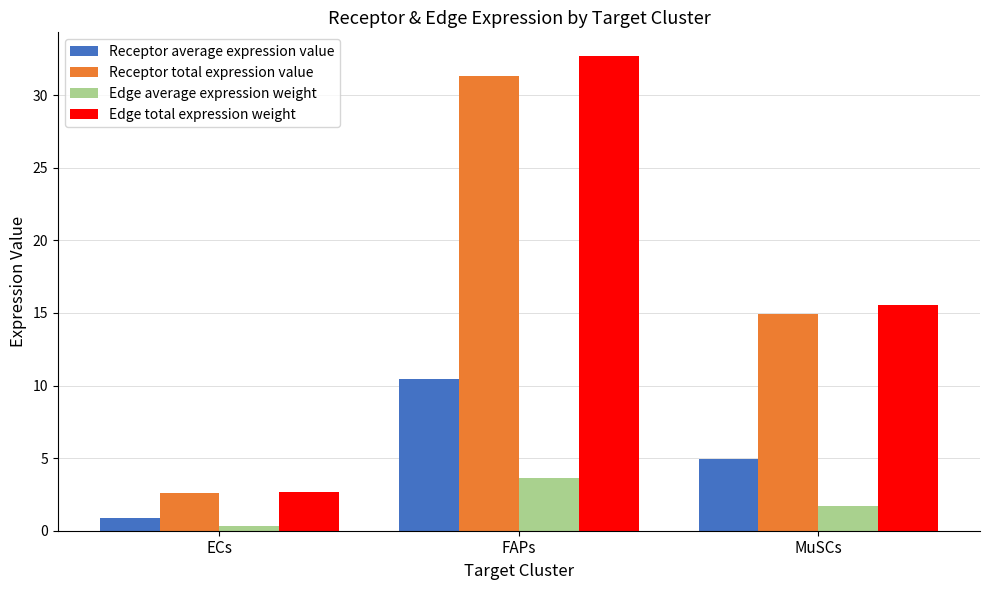

What are all the series names shown in the legend?

Receptor average expression value, Receptor total expression value, Edge average expression weight, Edge total expression weight